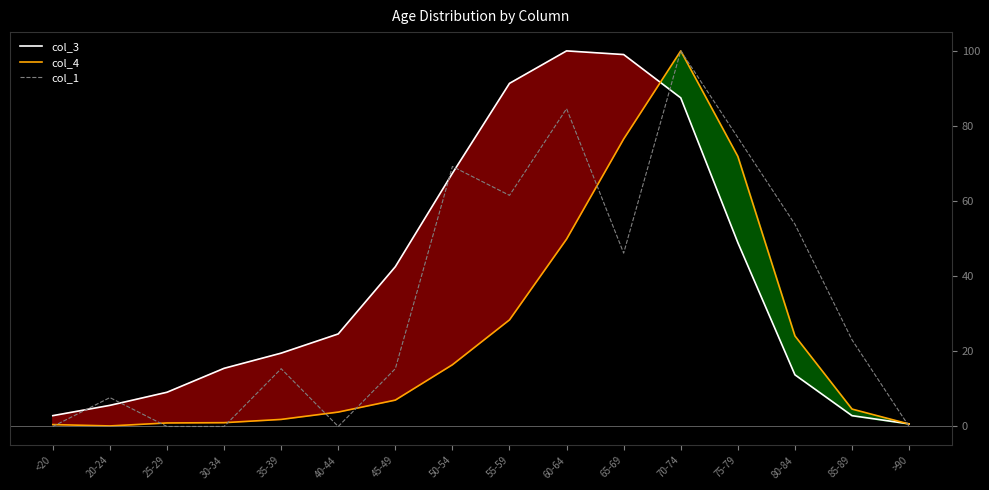

At which category is the sum across all series the highest?

70-74